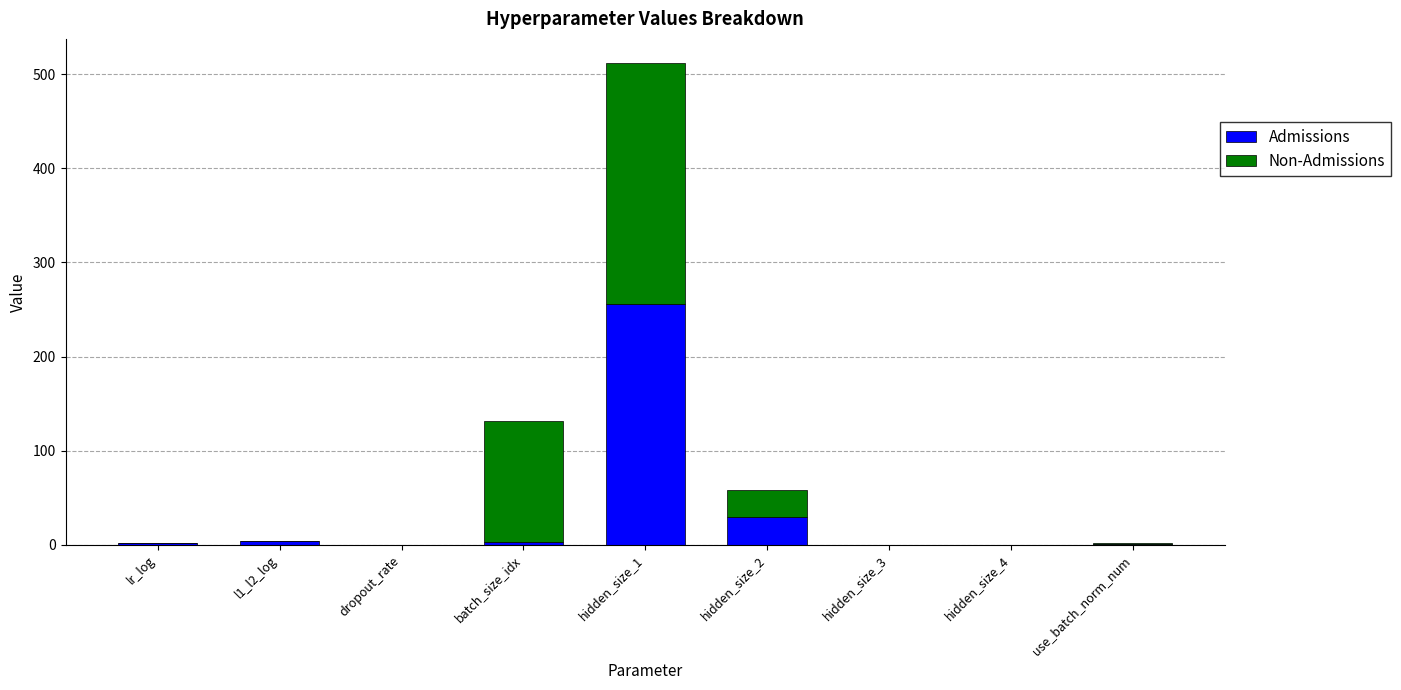

At which category is the sum across all series the highest?

hidden_size_1